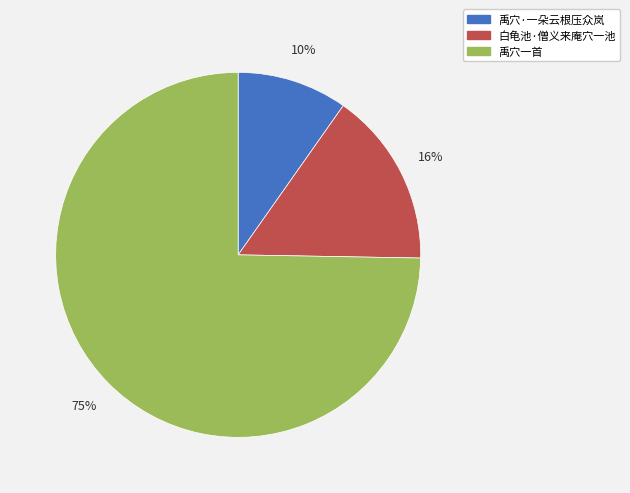

Which has a higher value, 禹穴·一朵云根压众岚 or 白龟池·僧义来庵穴一池?

白龟池·僧义来庵穴一池